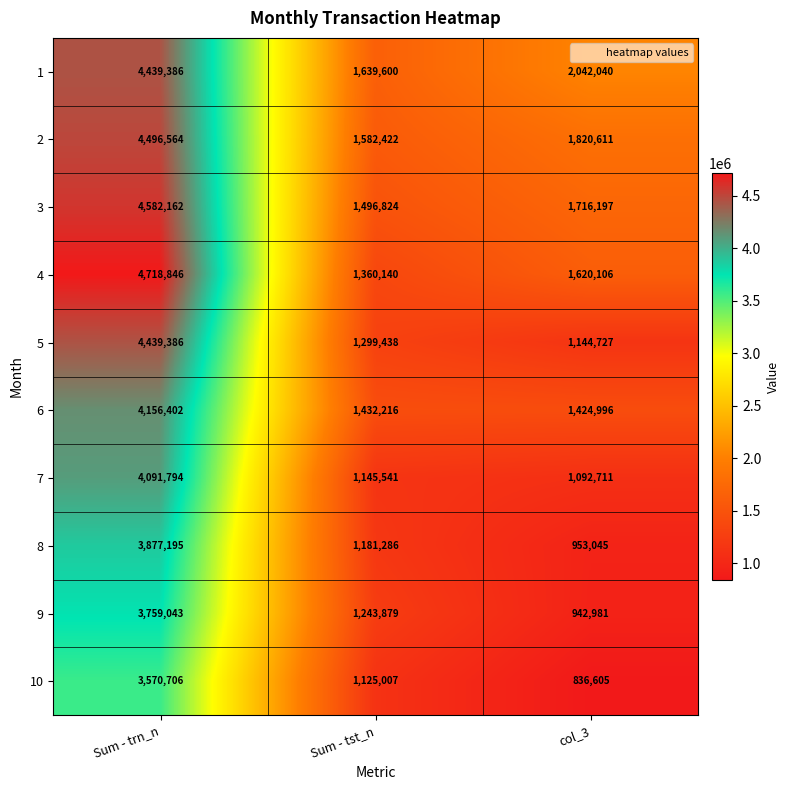

List the labels in order of 7 value, smallest first.

col_3, Sum - tst_n, Sum - trn_n